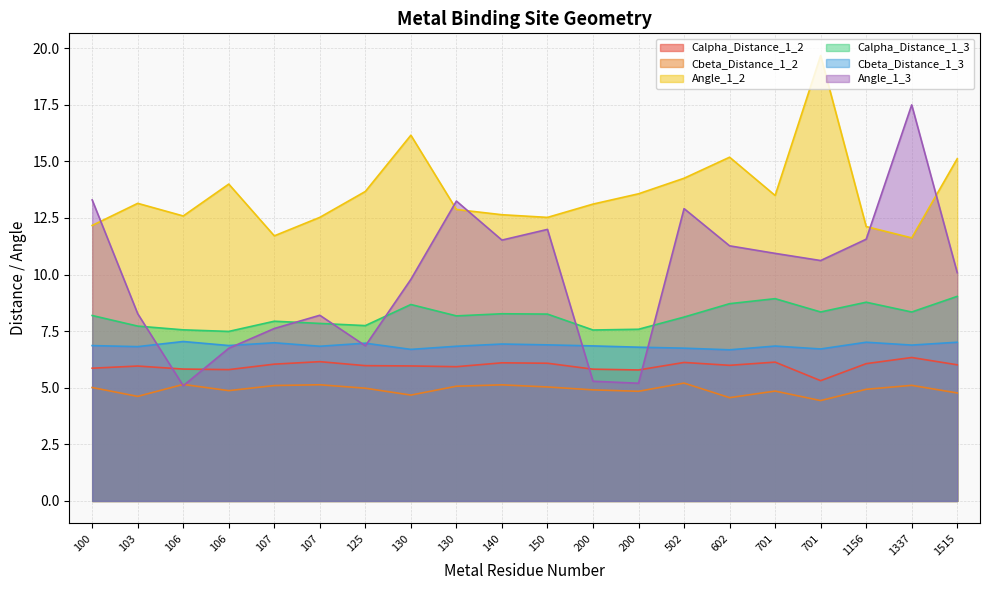

At how many categories does at least one series exceed 10?

20